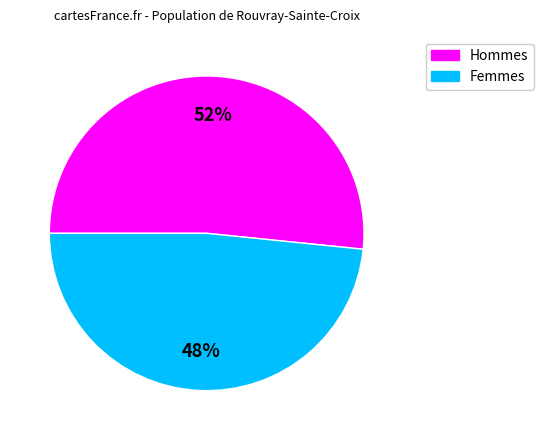

Count the number of slices in the pie.

2